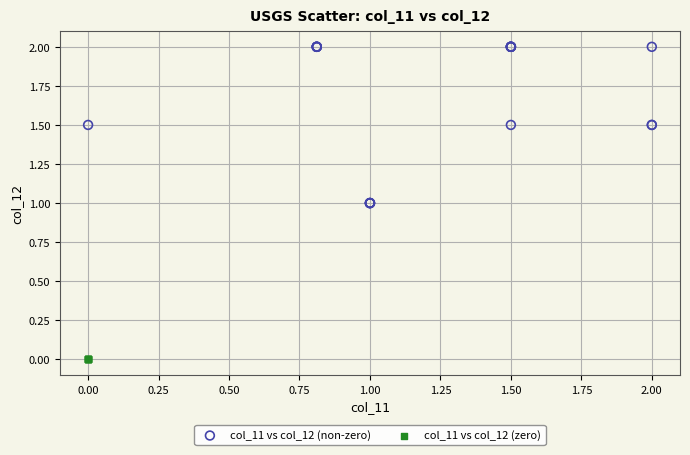

Which series contains the lowest Y value?

col_11 vs col_12 (zero)